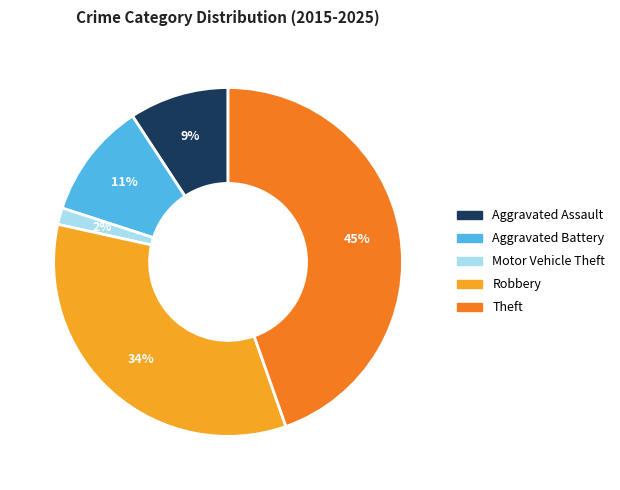

What percentage is the Aggravated Battery slice, to the nearest percent?

11%